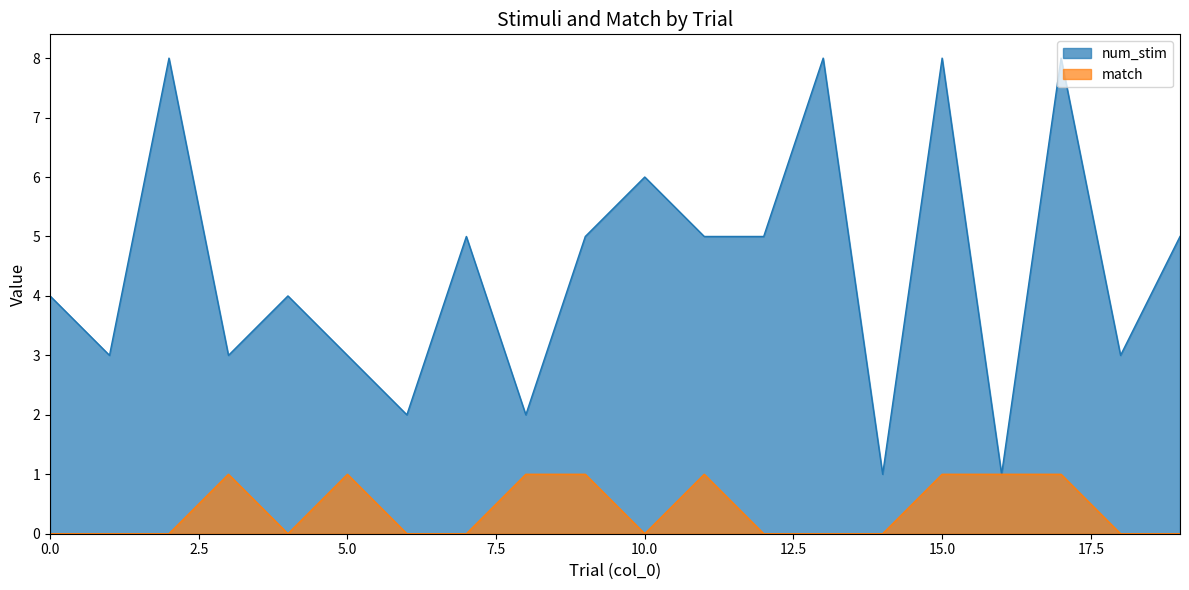

True or false: num_stim and match cross at least once.

False